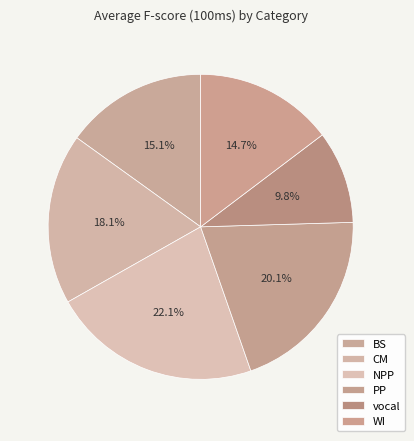

To the nearest percent, what is the average slice percentage?

17%